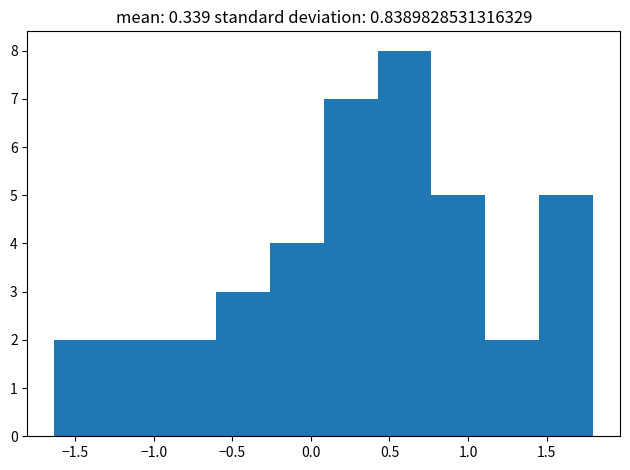

Reading left to right, transcribe this chart: for each bar, give the range it covers on the x-axis and its height. Neither the bar edges nor the heights are printed on the chart, so give them approximately, as read against the axes.

-1.65 to -1.30: 2
-1.30 to -0.95: 2
-0.95 to -0.60: 2
-0.60 to -0.25: 3
-0.25 to 0.10: 4
0.10 to 0.40: 7
0.40 to 0.75: 8
0.75 to 1.10: 5
1.10 to 1.45: 2
1.45 to 1.80: 5